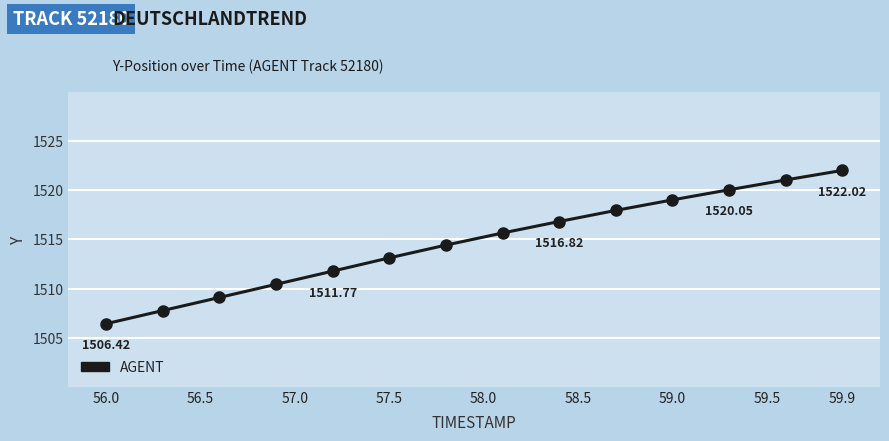

True or false: the data has more than 0 interior local peaks.

False